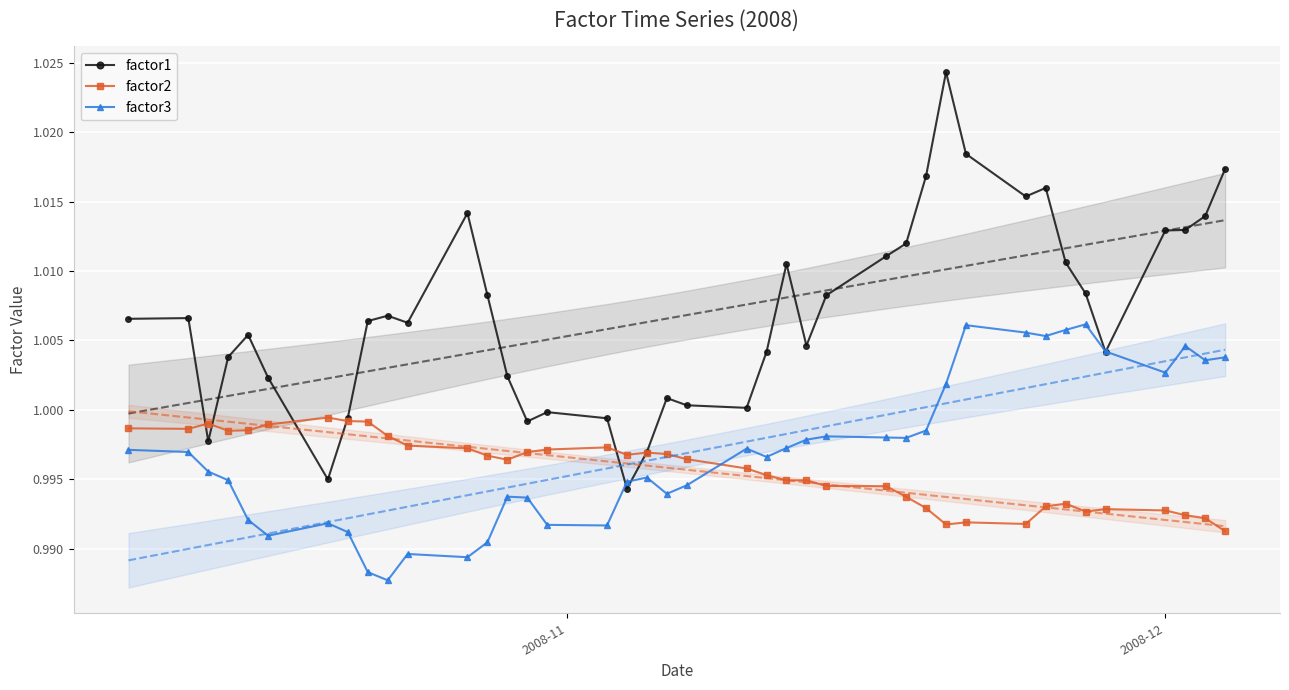

How many interior local peaks does the factor1 series have?

9